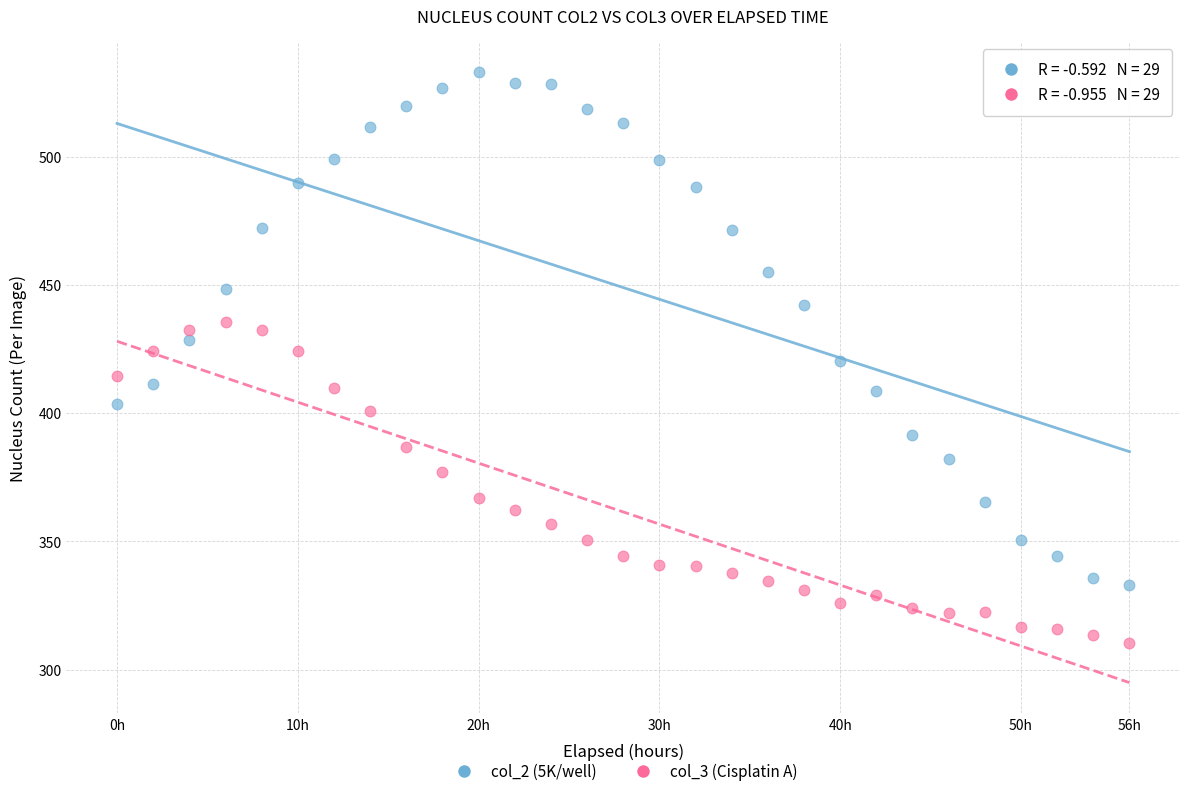

Which series contains the lowest Y value?

col_3 (Cisplatin A)